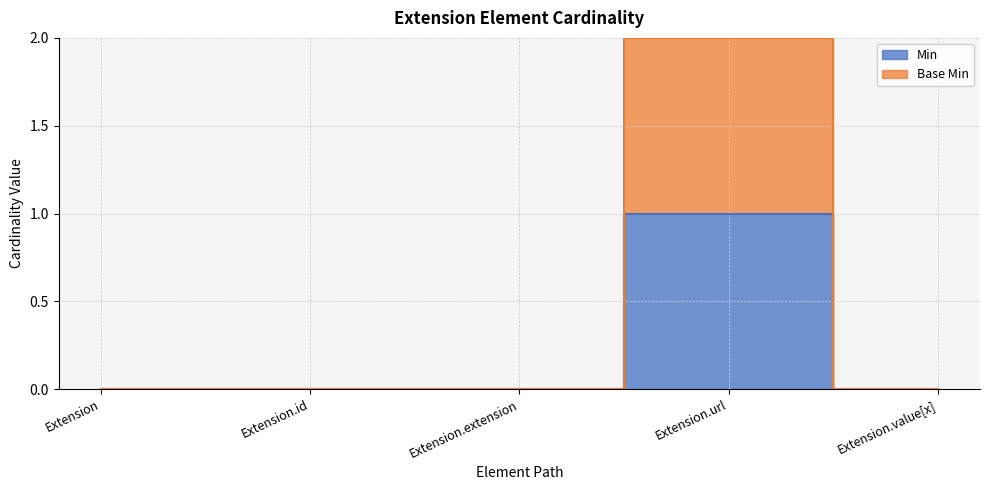

What are all the series names shown in the legend?

Min, Base Min